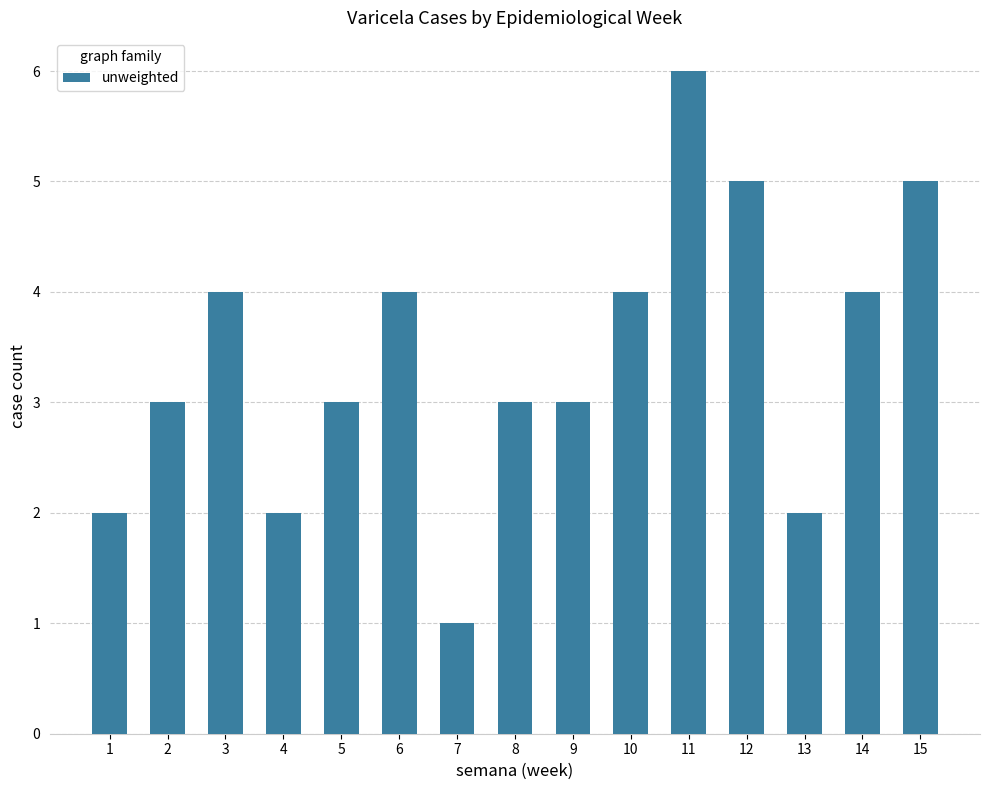

How many data points does each series have?

15